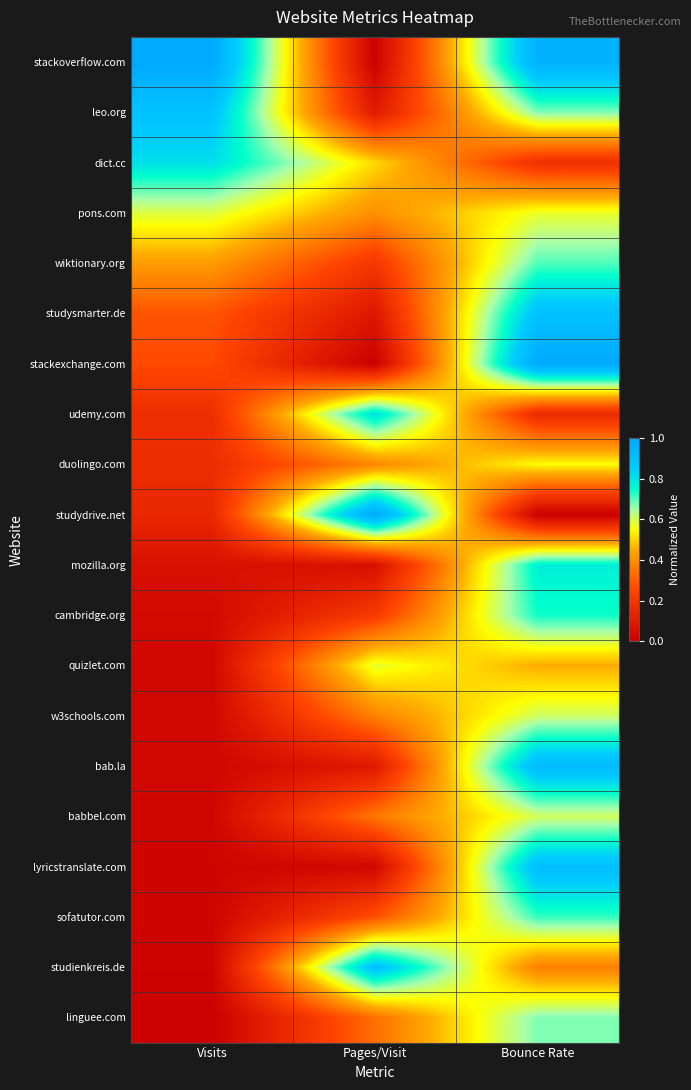

Which label corresponds to the largest value in the chart?

Visits